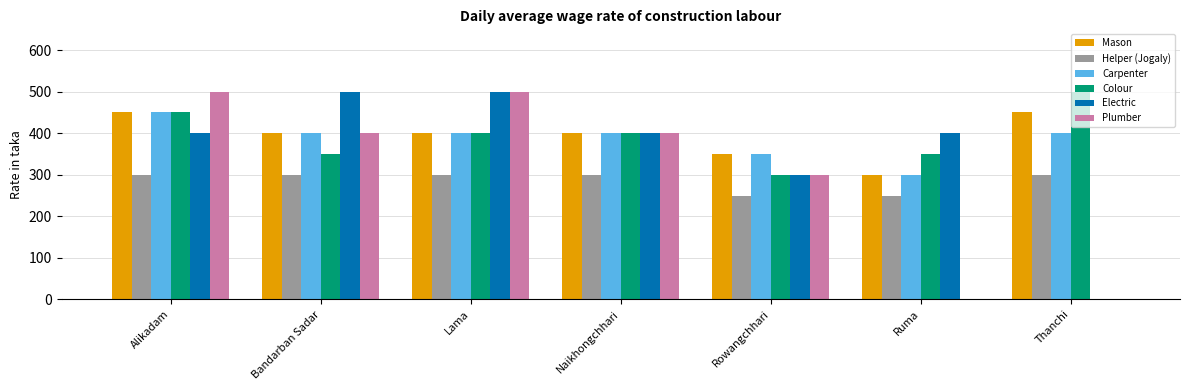

The Plumber series shows 156 at Ruma. True or false?

False